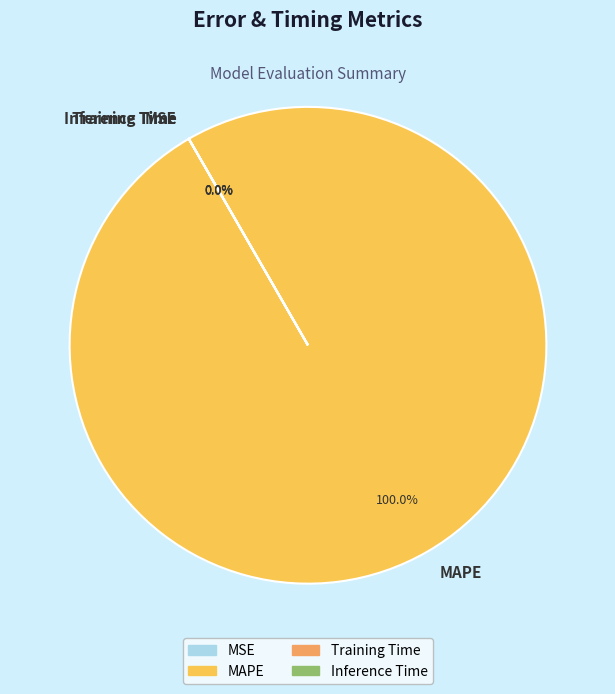

Which slice is the smallest?

Inference Time